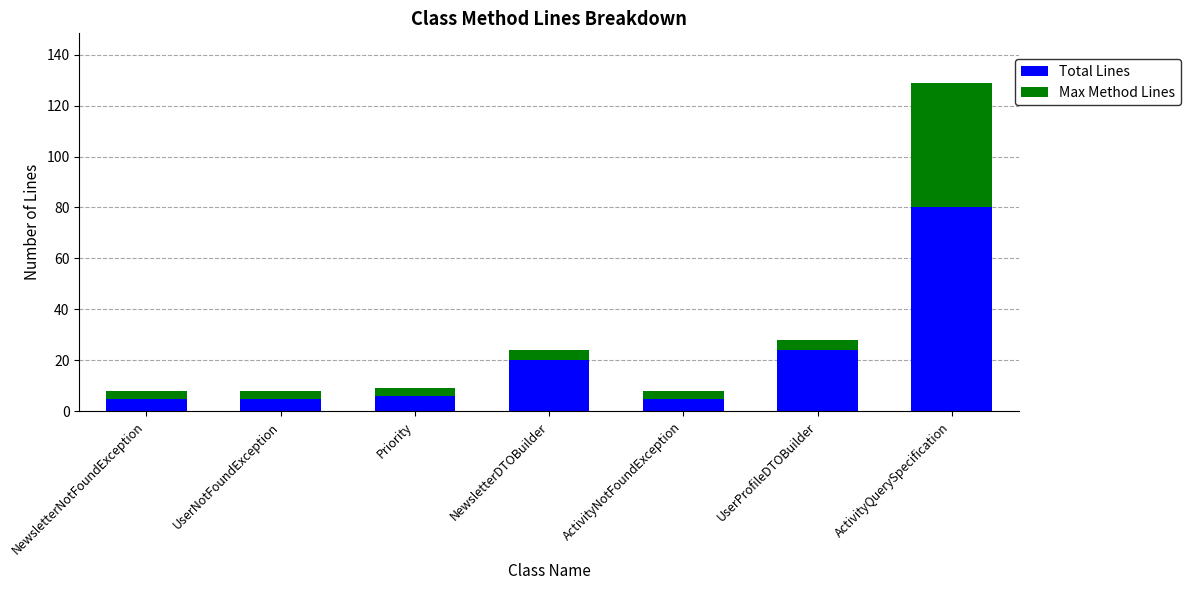

What is the average value of the Total Lines series?

21